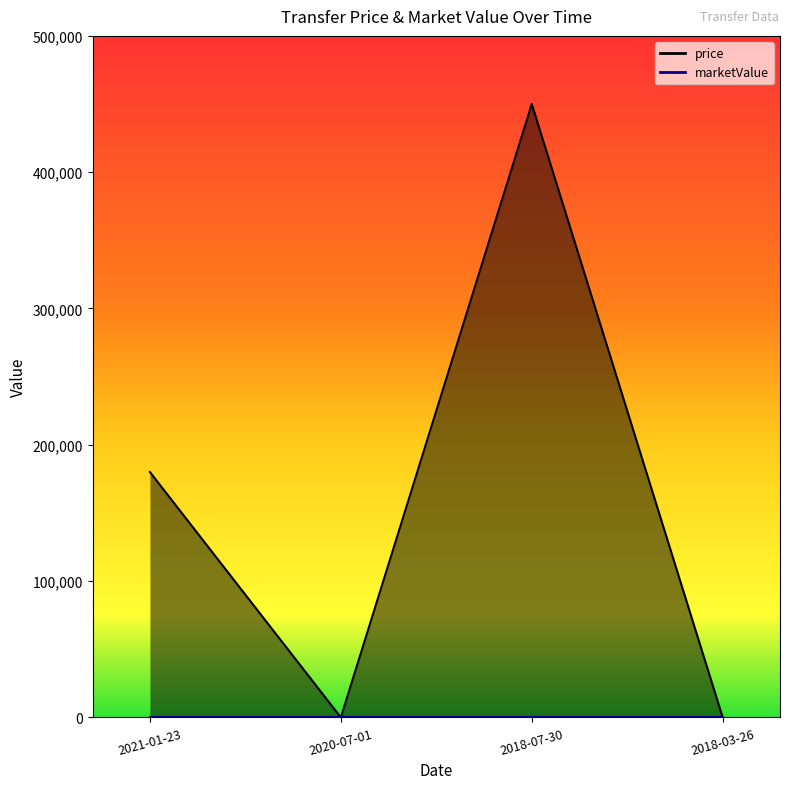

Which label corresponds to the smallest value in the chart?

2020-07-01